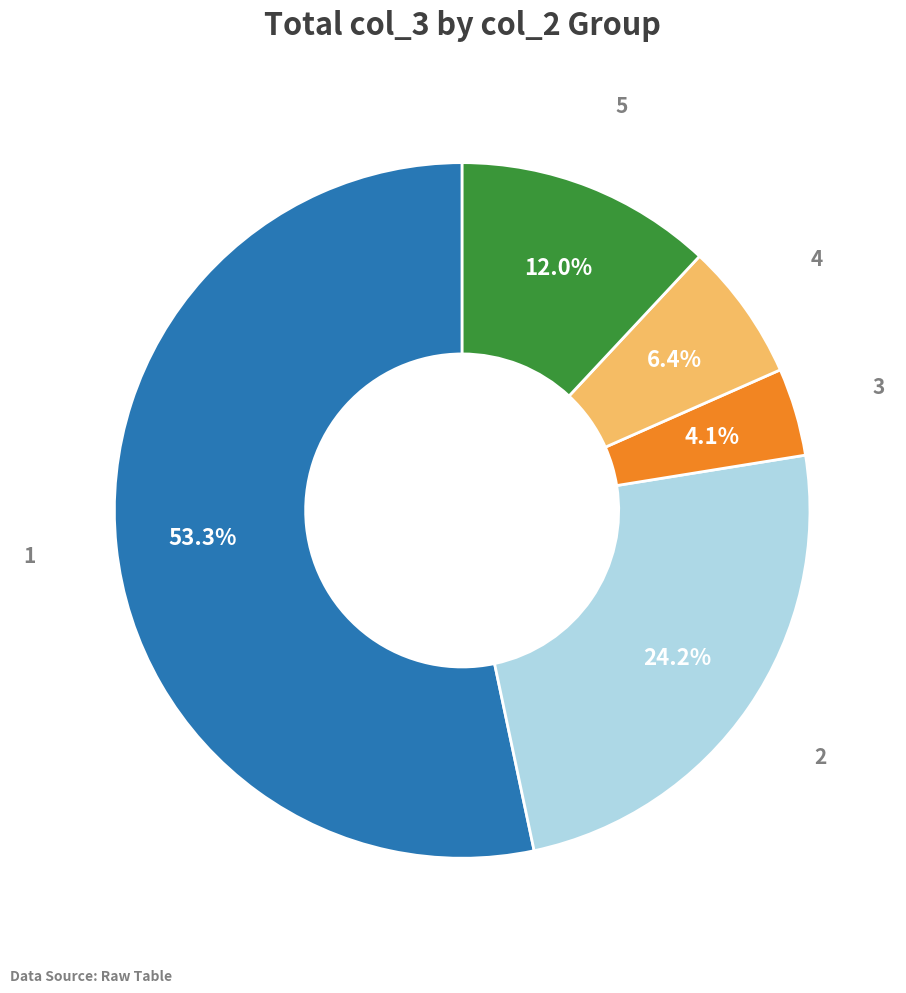

Rank the categories by value from lowest to highest.

3, 4, 5, 2, 1